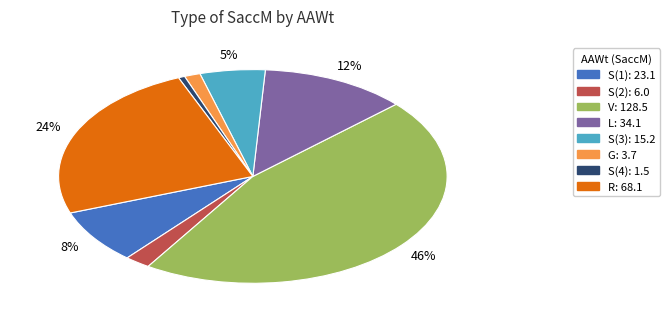

Is there a majority slice in this chart?

No